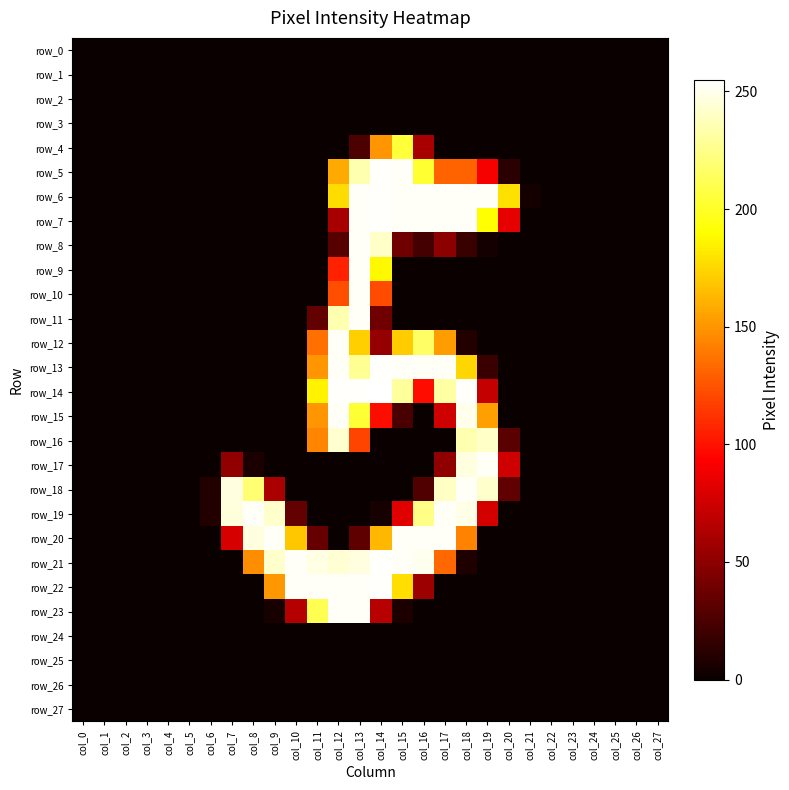

What is the maximum value for row_13?

254